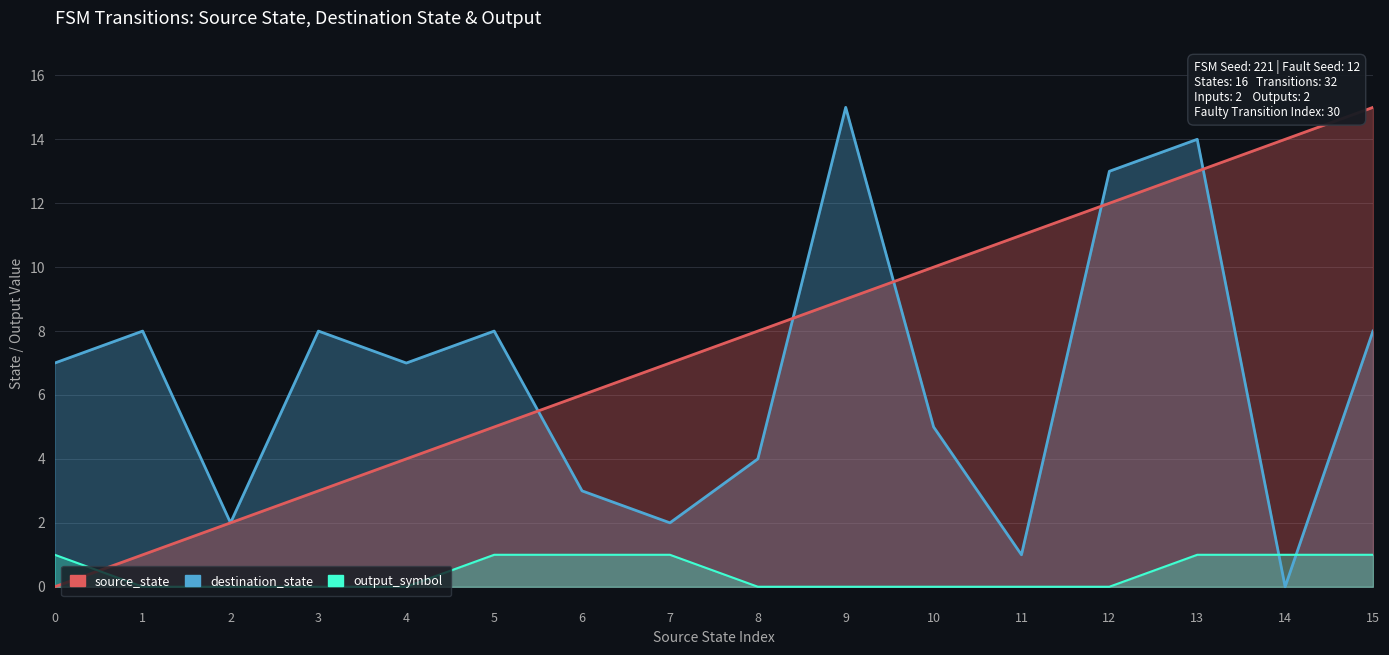

What is the value of the destination_state point at the 5th from the left?

7